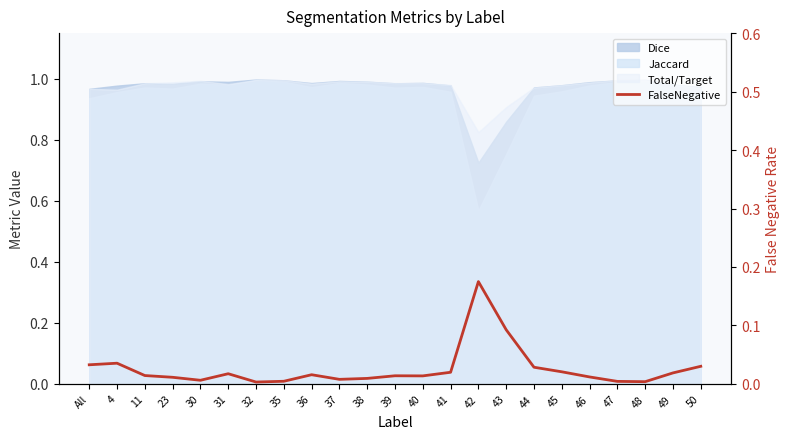

Where is the data nearest to the value 0?

32